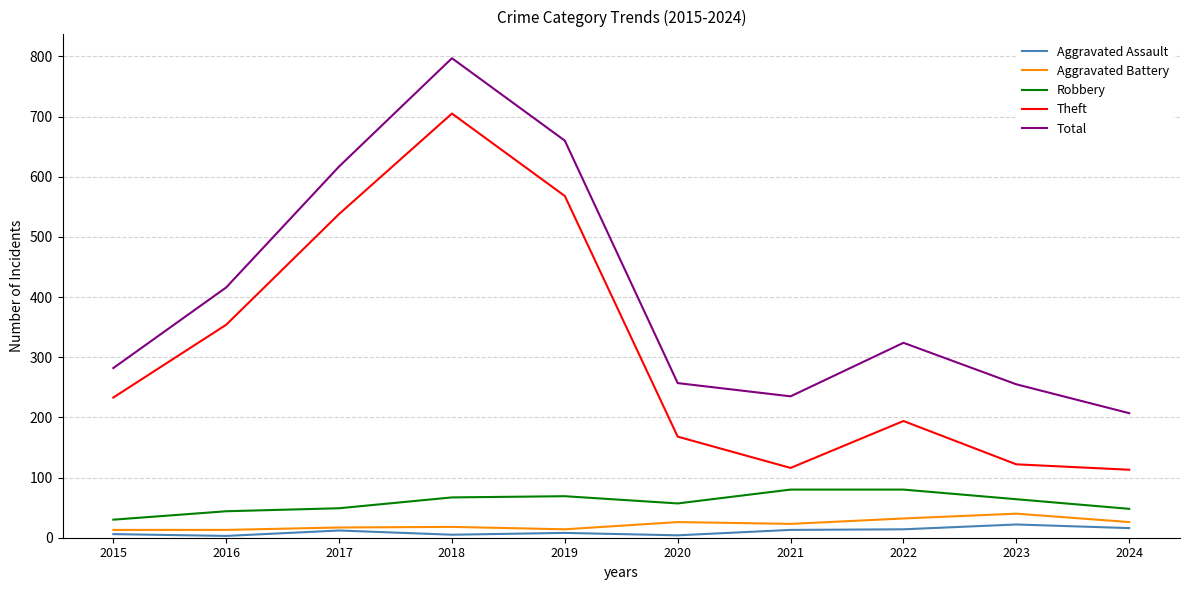

True or false: Robbery and Theft intersect in this chart.

False